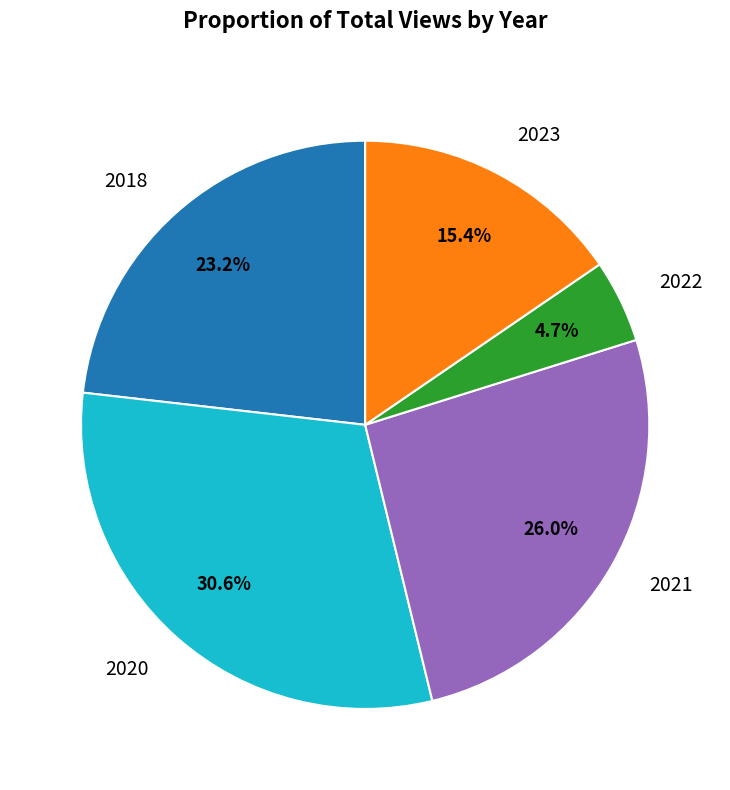

Which slice is the smallest?

2022